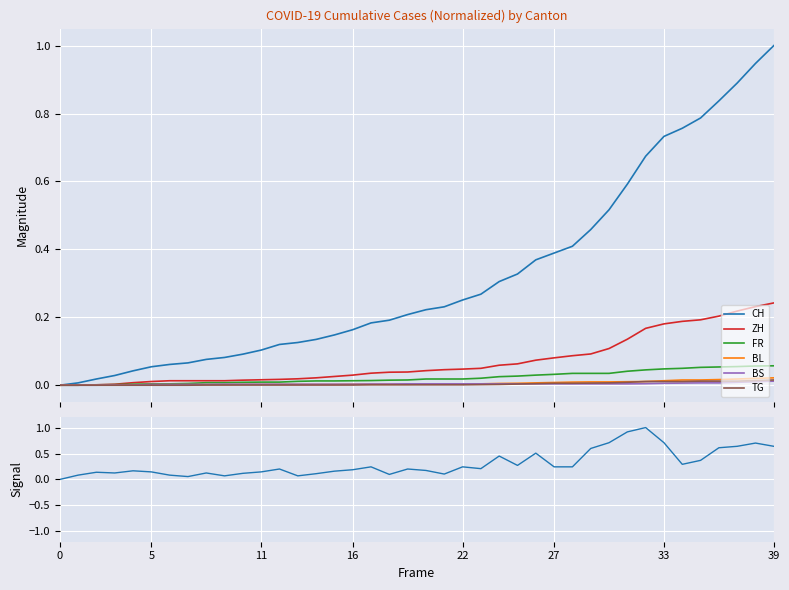

How many lines are shown in the chart?

6